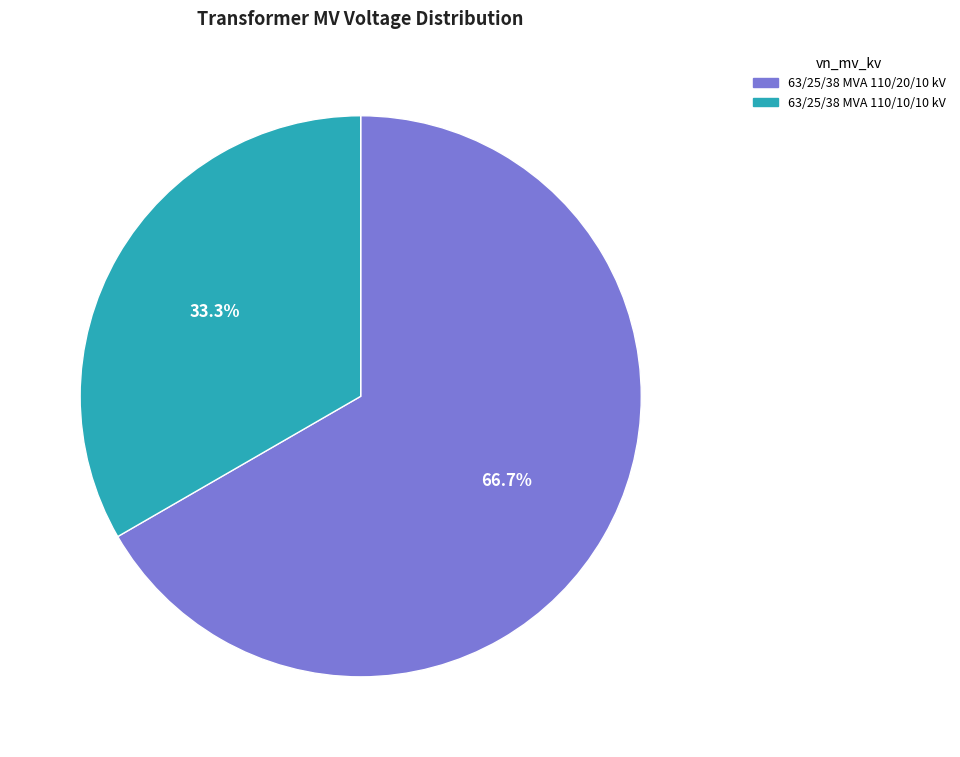

True or false: 63/25/38 MVA 110/20/10 kV accounts for 67% of the total.

True